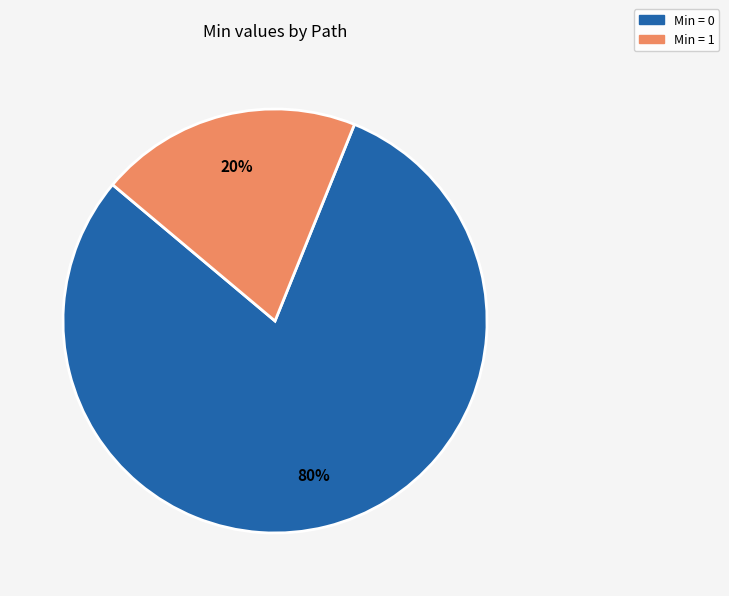

To the nearest percent, what is the average slice percentage?

50%